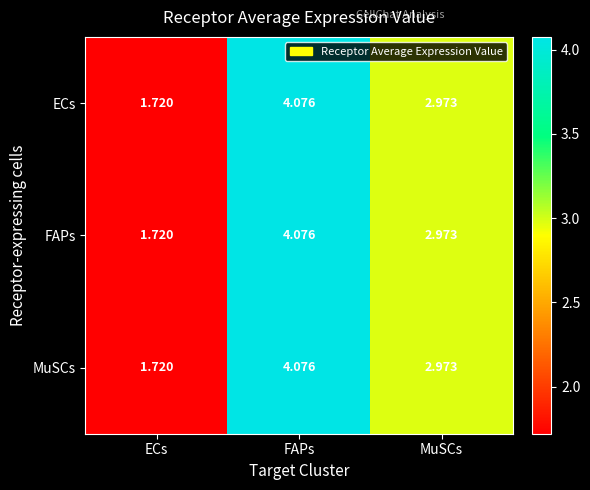

Rank the categories by MuSCs value from highest to lowest.

FAPs, MuSCs, ECs